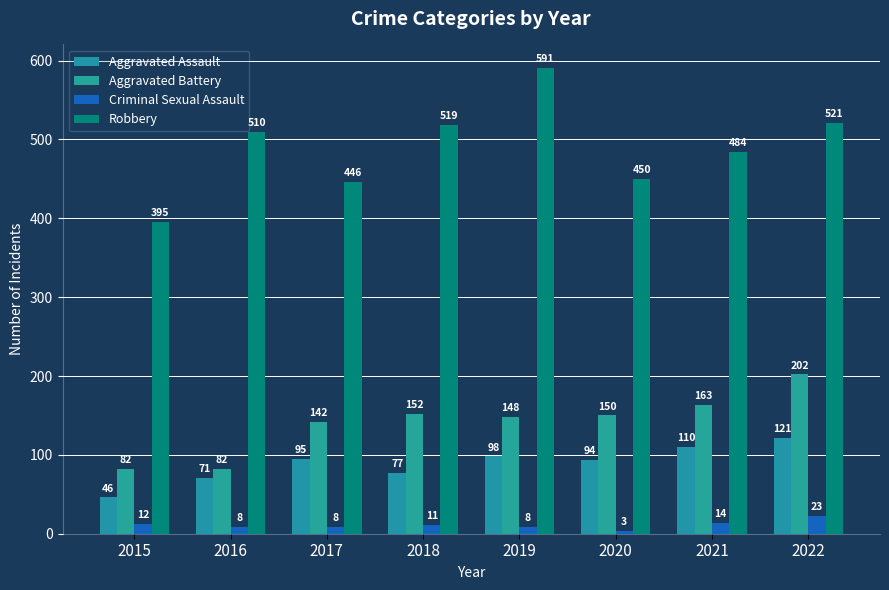

How many distinct data groups are displayed?

4